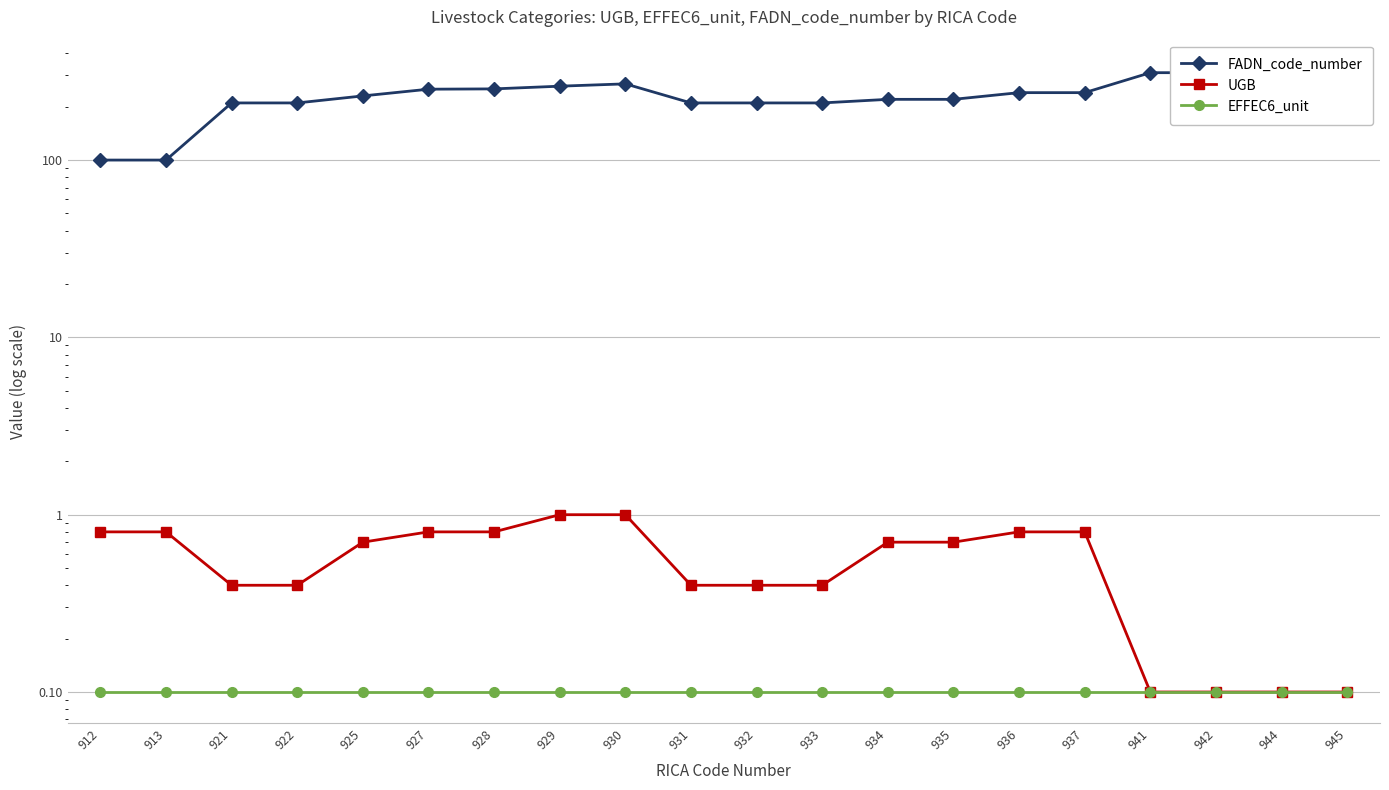

At which label does UGB reach its peak?

929